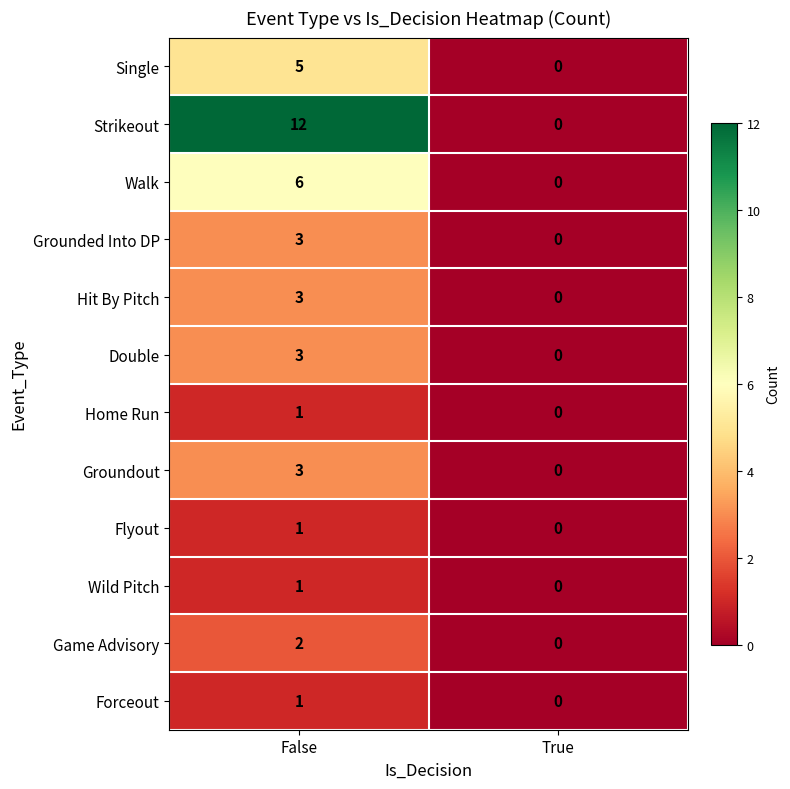

Where is Flyout nearest to the value 0?

True